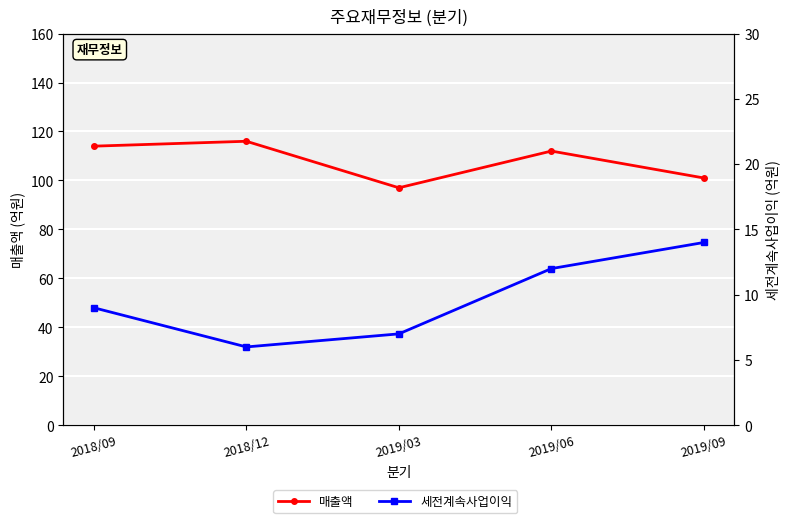

What is the difference between the second highest and minimum values in the 매출액 series?

17